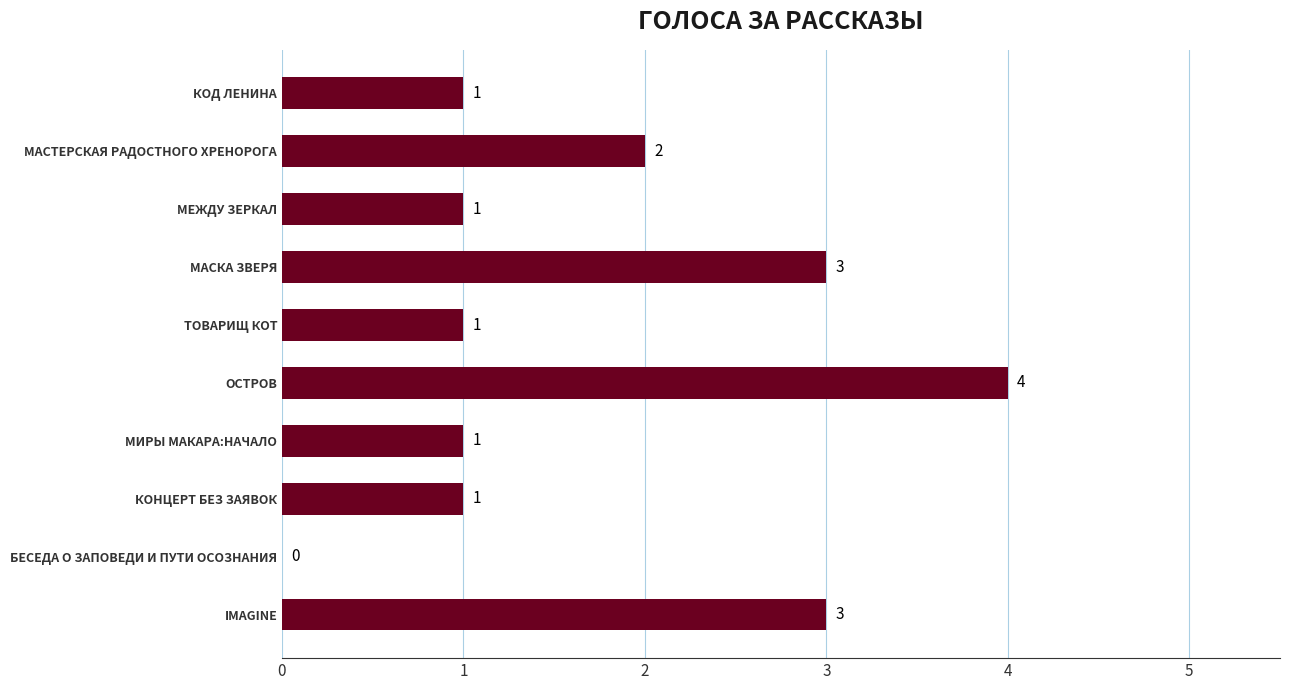

Reading top to bottom, extract all data points from this chart.

КОД ЛЕНИНА=1	МАСТЕРСКАЯ РАДОСТНОГО ХРЕНОРОГА=2	МЕЖДУ ЗЕРКАЛ=1	МАСКА ЗВЕРЯ=3	ТОВАРИЩ КОТ=1	ОСТРОВ=4	МИРЫ МАКАРА:НАЧАЛО=1	КОНЦЕРТ БЕЗ ЗАЯВОК=1	БЕСЕДА О ЗАПОВЕДИ И ПУТИ ОСОЗНАНИЯ=0	IMAGINE=3